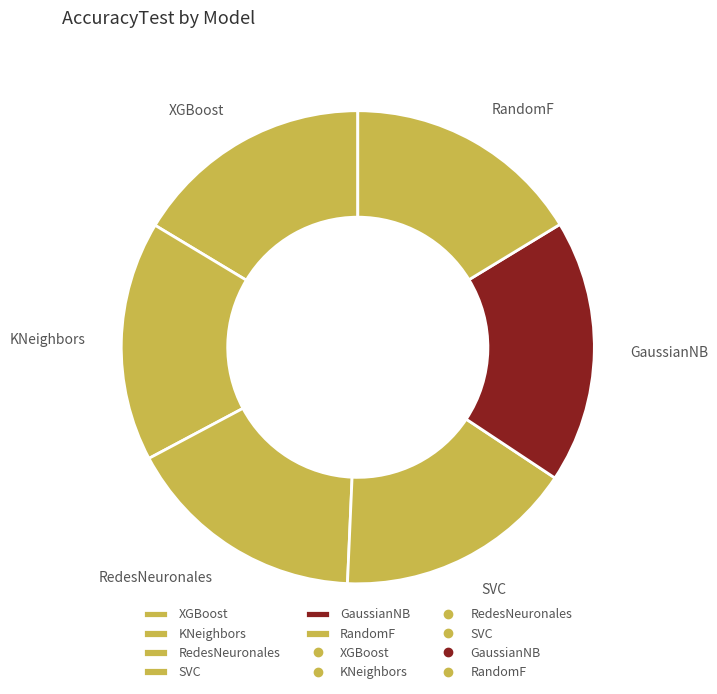

Is there a majority slice in this chart?

No